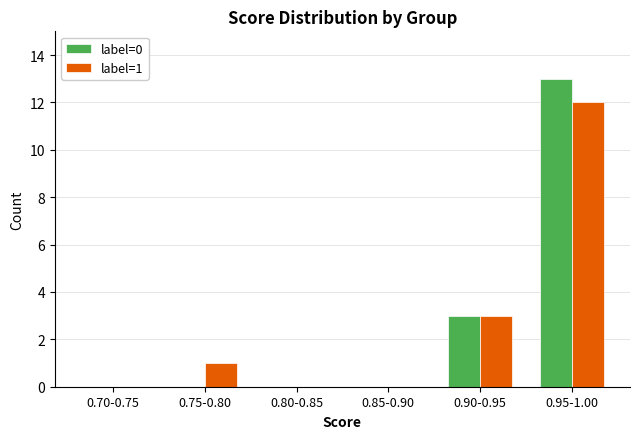

Reading left to right, list all the values displayed in this chart.

label=0: 0.70-0.75=0	0.75-0.80=0	0.80-0.85=0	0.85-0.90=0	0.90-0.95=3	0.95-1.00=13
label=1: 0.70-0.75=0	0.75-0.80=1	0.80-0.85=0	0.85-0.90=0	0.90-0.95=3	0.95-1.00=12